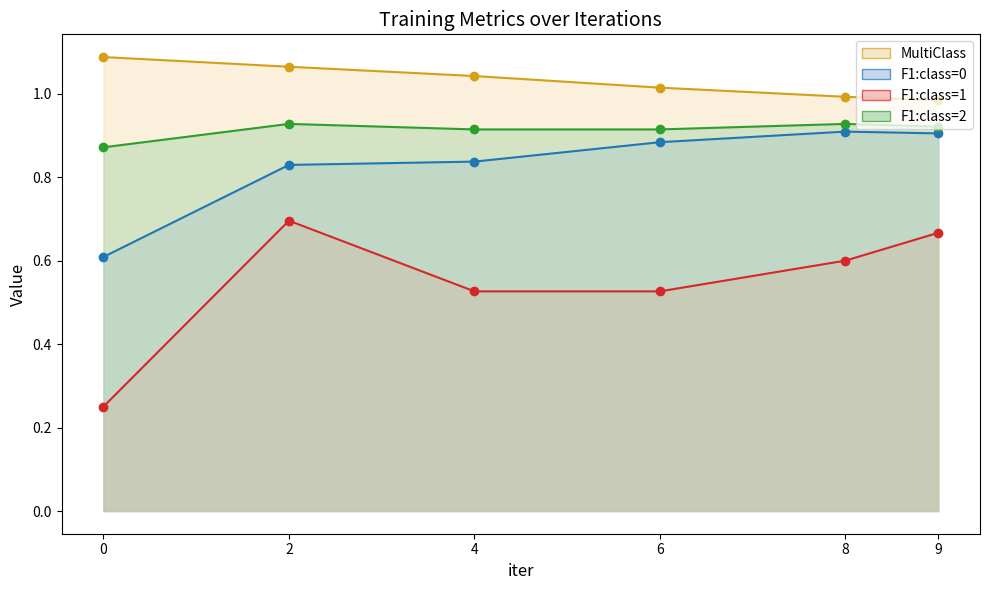

How many data points in MultiClass line are less than 1?

2